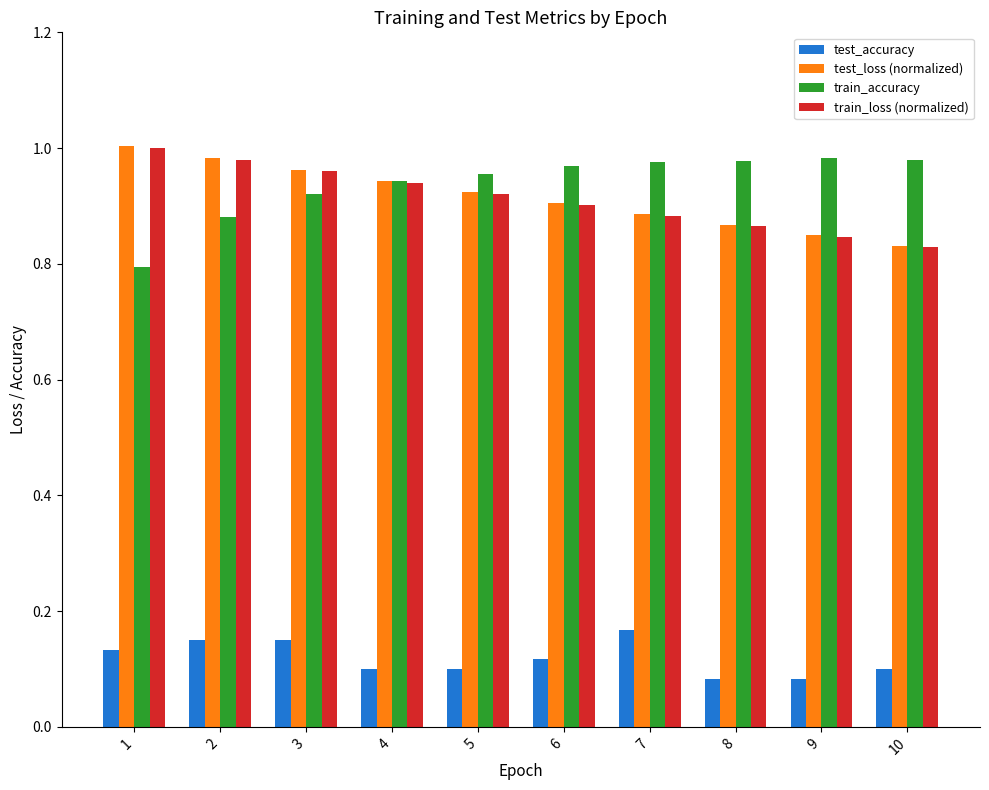

How many groups of bars are there?

10